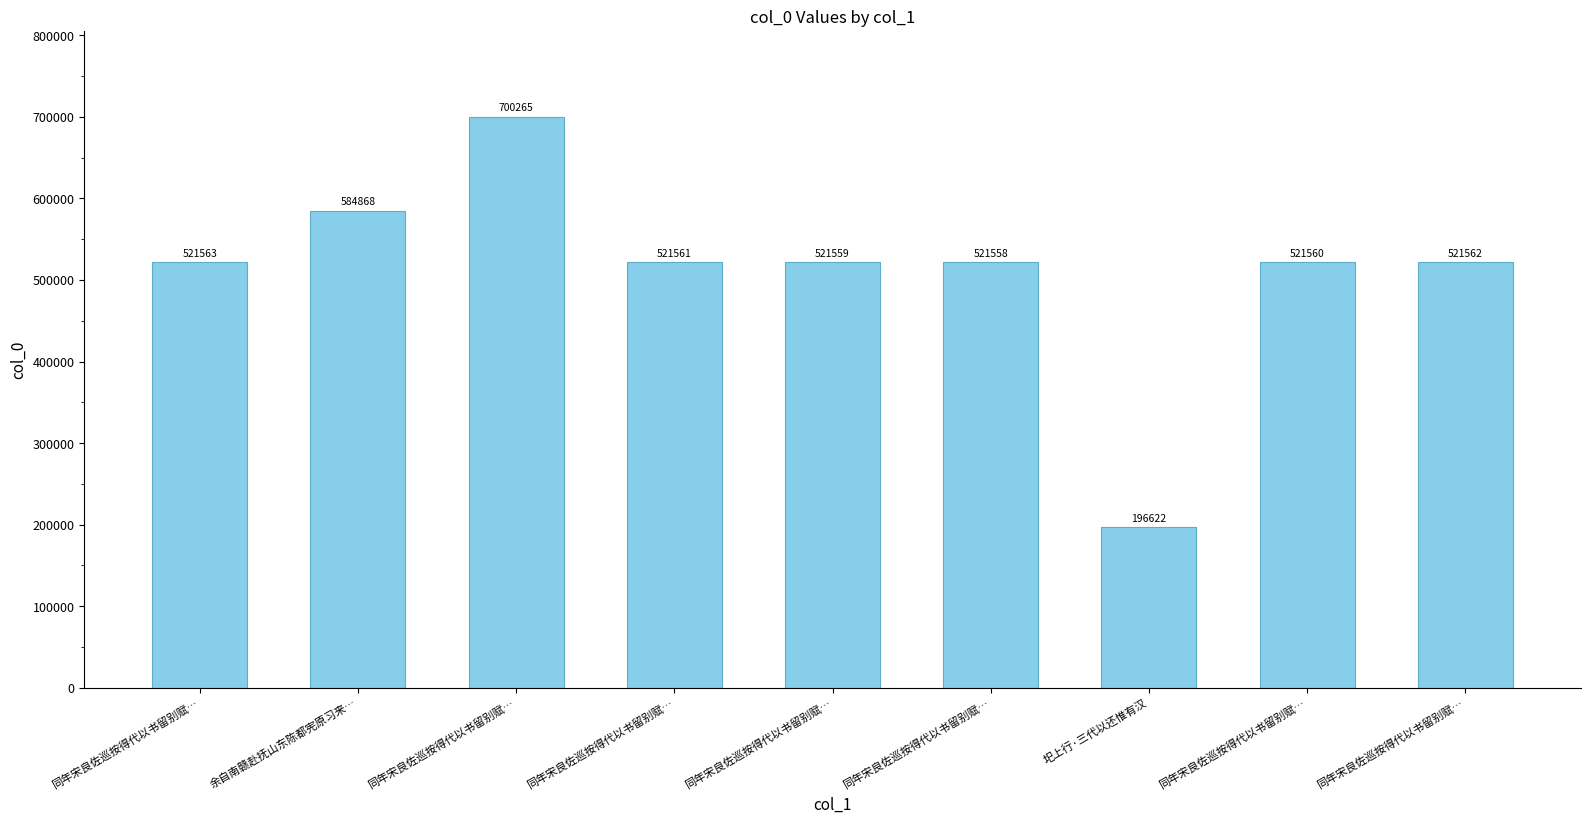

How many values are below 521561?

4